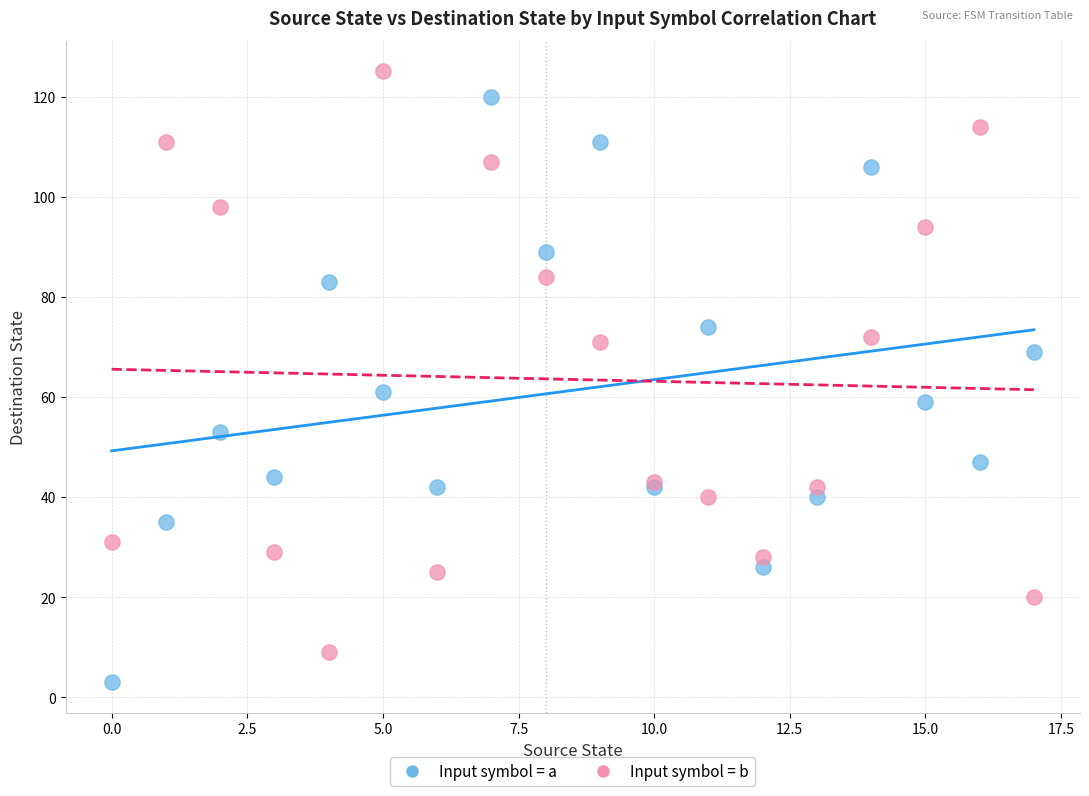

Which series contains the lowest Y value?

Input symbol = a